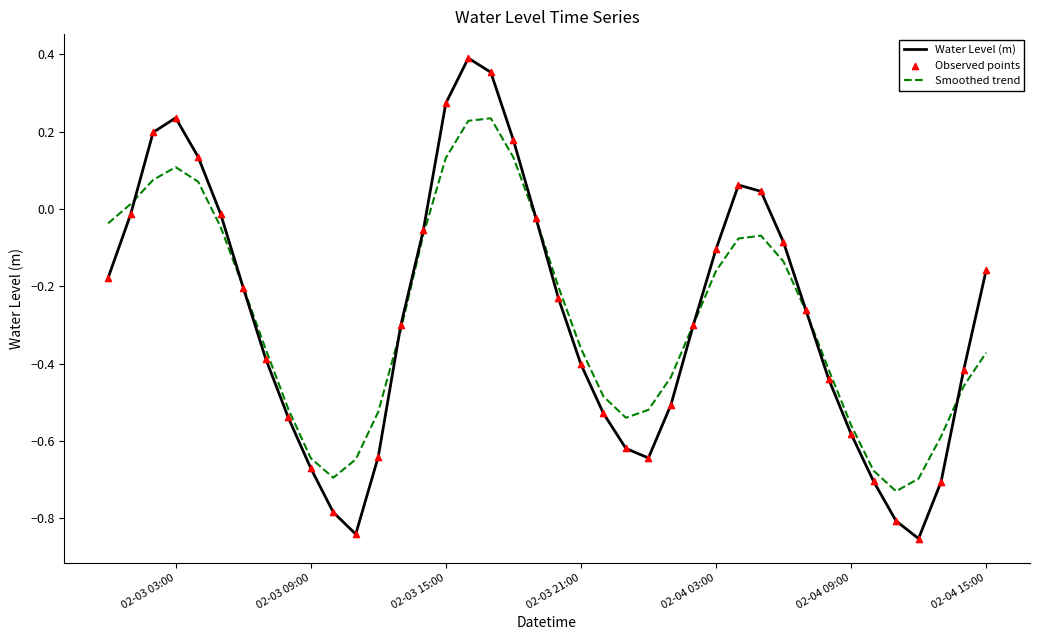

List the series in order of their peak value, lowest first.

Smoothed trend, Water Level (m)